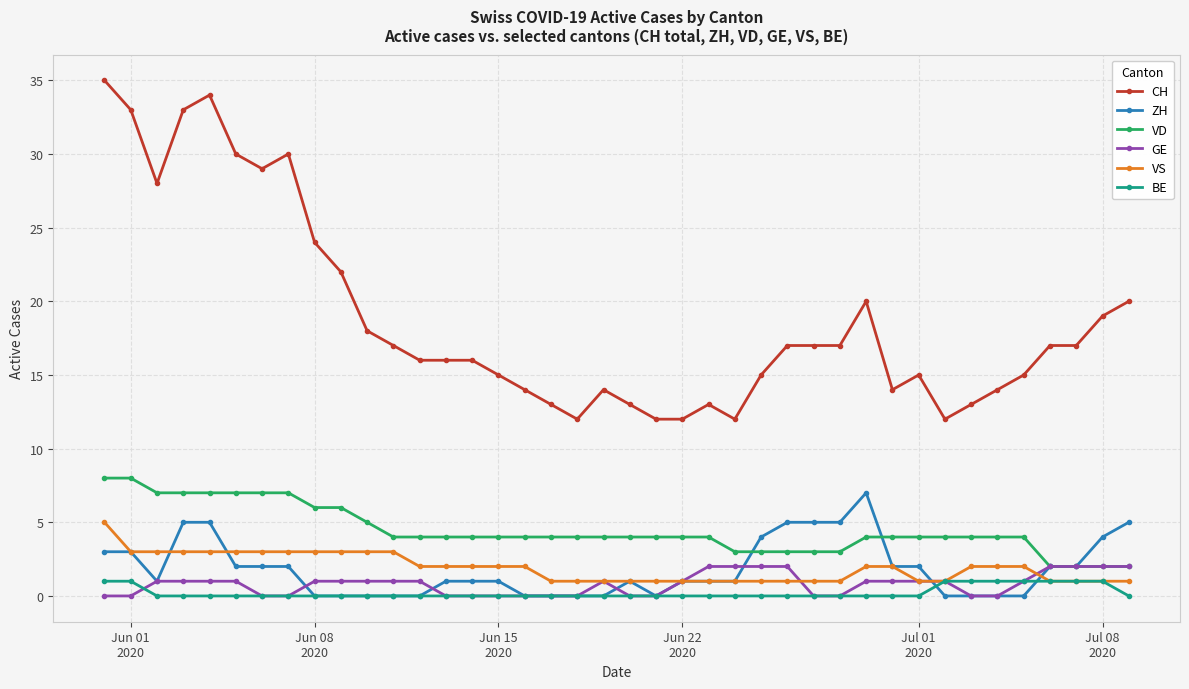

What is the lowest value of the CH series?

12